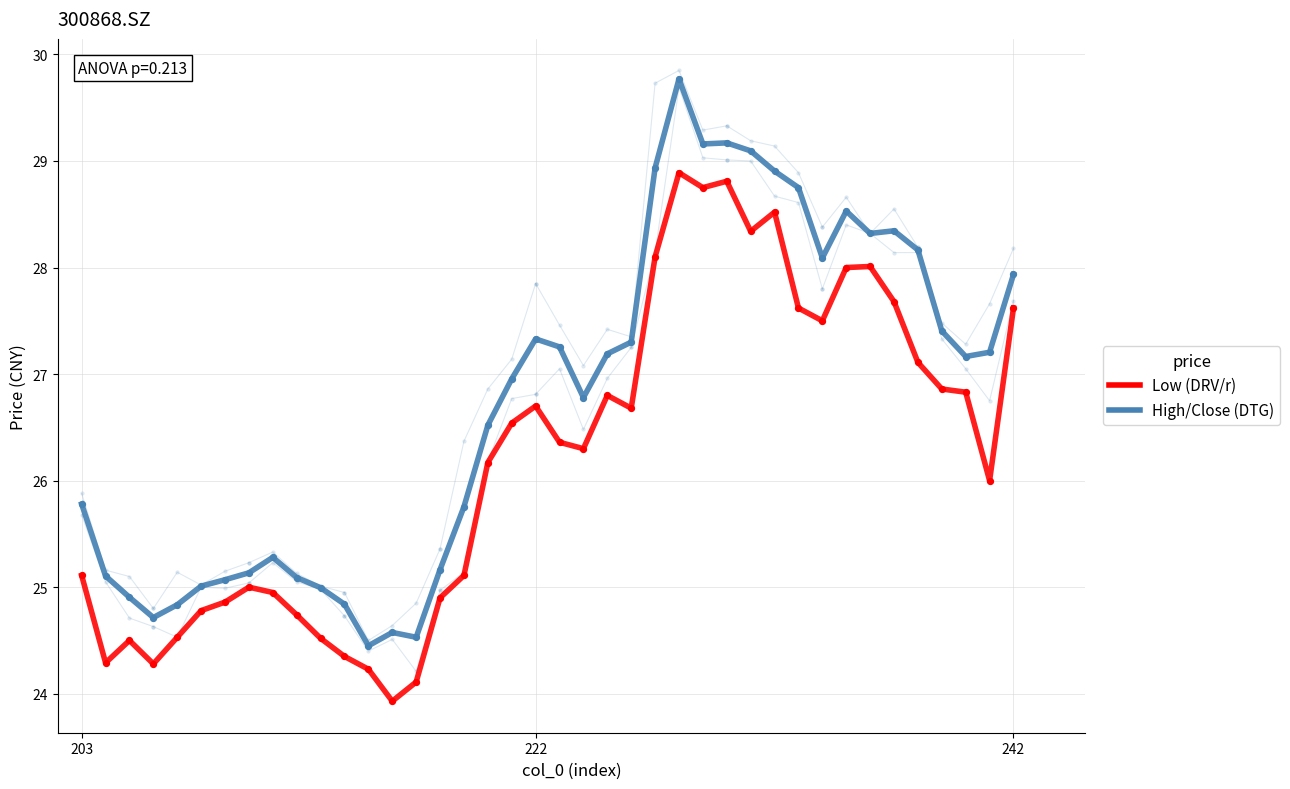

Which series has the largest total across all categories?

High/Close (DTG)